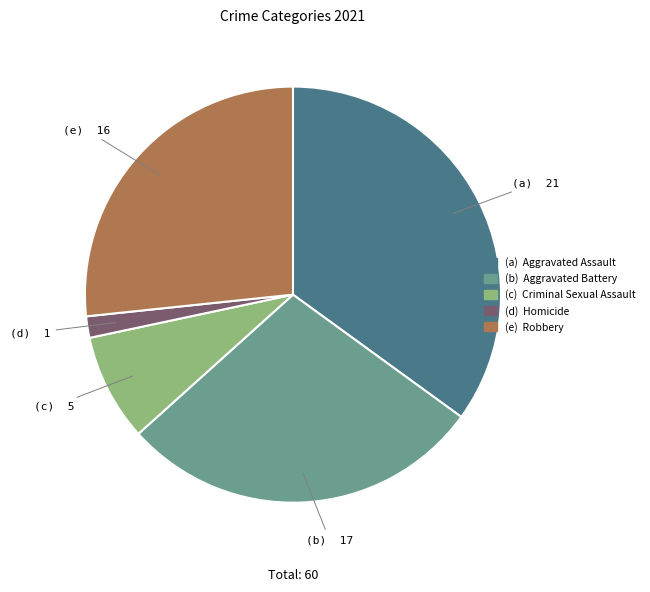

Is there any slice that represents more than half of the pie?

No